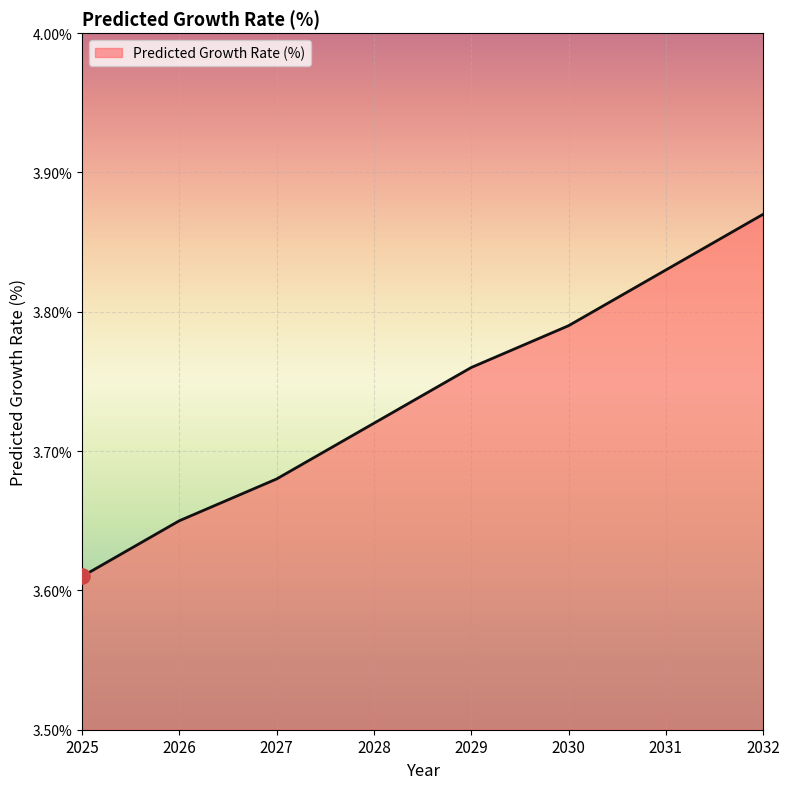

Which has a higher value, 2032 or 2028?

2032